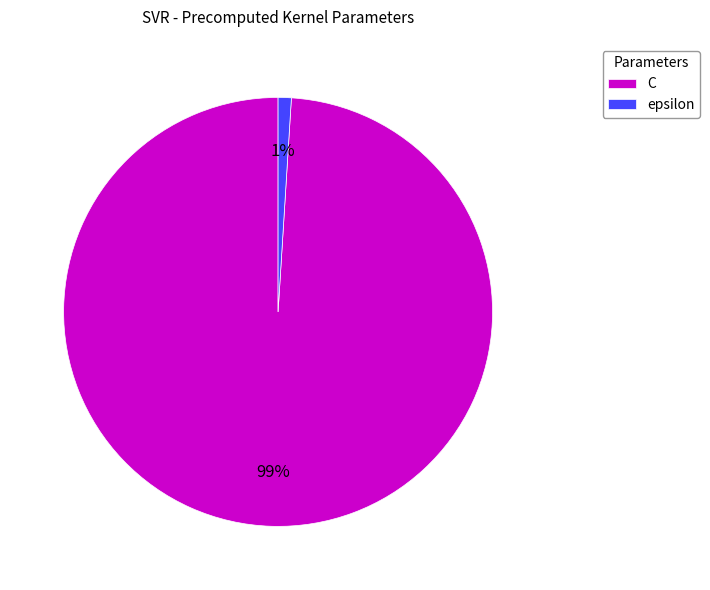

To the nearest percent, what is the difference between the largest and smallest slice percentages?

98%